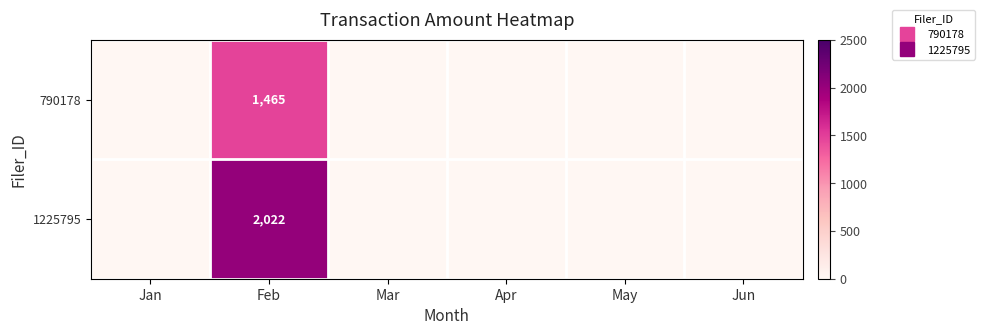

How many distinct data groups are displayed?

2